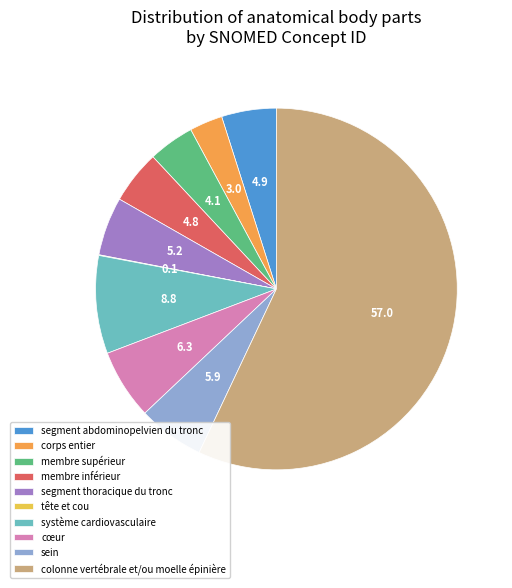

Do sein and système cardiovasculaire together represent more than half of the pie?

No